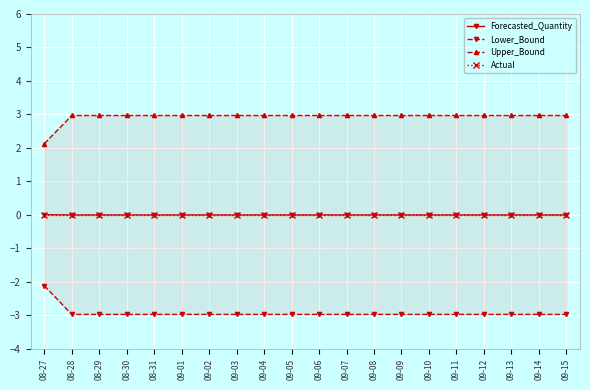

Rank the categories by Upper_Bound value from highest to lowest.

08-28, 08-29, 08-30, 08-31, 09-01, 09-02, 09-03, 09-04, 09-05, 09-06, 09-07, 09-08, 09-09, 09-10, 09-11, 09-12, 09-13, 09-14, 09-15, 08-27